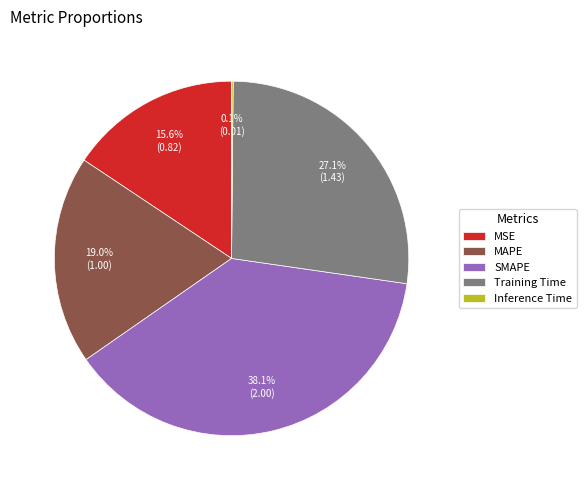

Does MAPE account for over 50% of the chart?

No